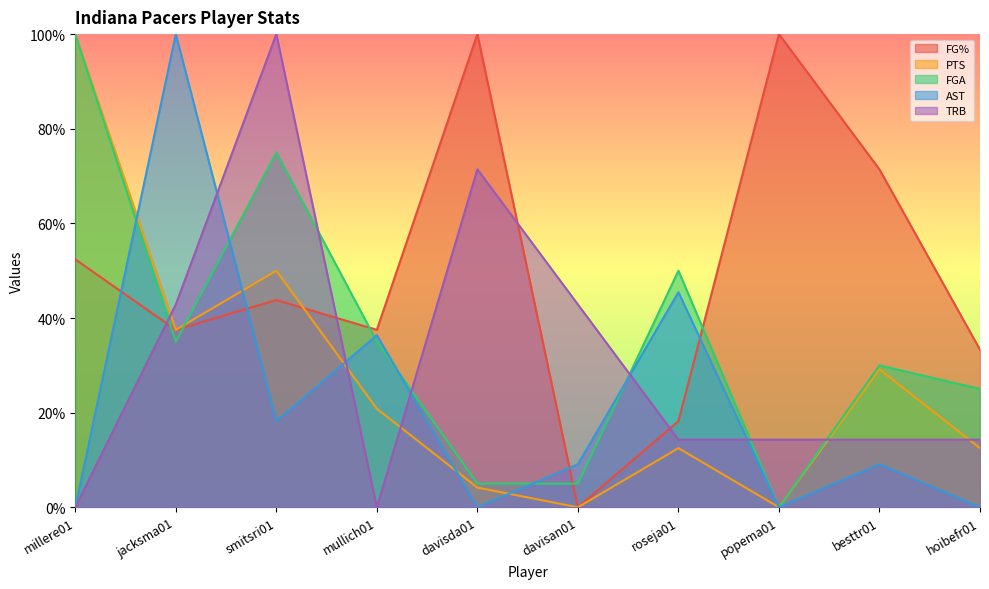

List the labels in order of FG% value, largest first.

davisda01, popema01, besttr01, millere01, smitsri01, jacksma01, mullich01, hoibefr01, roseja01, davisan01